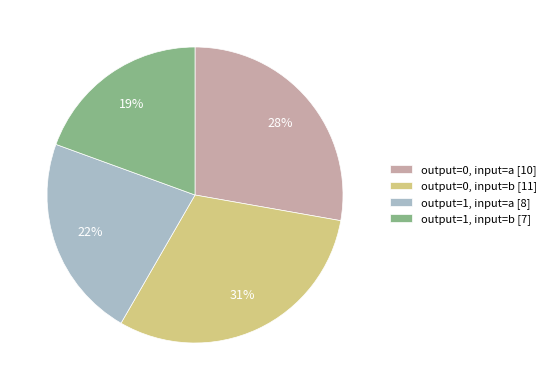

Between output=0, input=b and output=1, input=b, which is larger?

output=0, input=b